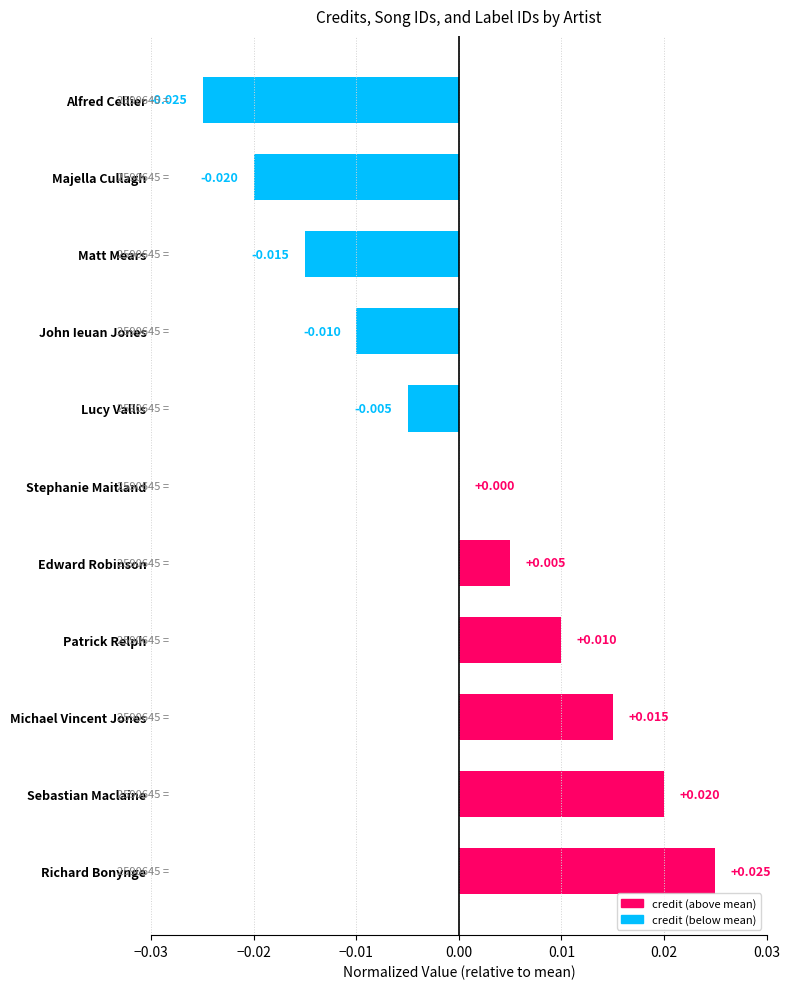

Between Majella Cullagh and Patrick Relph, which is larger?

Patrick Relph